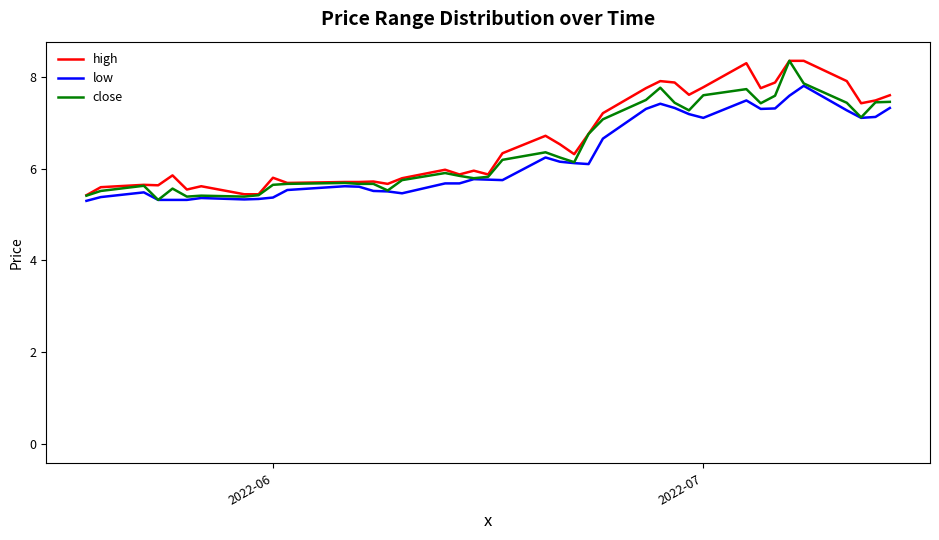

Reading left to right, what are all the values shown in this chart?

high: 5.4	5.6	5.6	5.6	5.9	5.5	5.6	5.4	5.4	5.8	5.7	5.7	5.7	5.7	5.7	5.8	6.0	5.9	6.0	5.9	6.3	6.7	6.5	6.3	6.8	7.2	7.8	7.9	7.9	7.6	7.8	8.3	7.8	7.9	8.3	8.3	7.9	7.4	7.5	7.6
low: 5.3	5.4	5.5	5.3	5.3	5.3	5.4	5.3	5.3	5.4	5.5	5.6	5.6	5.5	5.5	5.5	5.7	5.7	5.8	5.8	5.7	6.2	6.1	6.1	6.1	6.7	7.3	7.4	7.3	7.2	7.1	7.5	7.3	7.3	7.6	7.8	7.3	7.1	7.1	7.3
close: 5.4	5.5	5.6	5.3	5.6	5.4	5.4	5.4	5.4	5.6	5.7	5.7	5.7	5.7	5.5	5.7	5.9	5.8	5.8	5.8	6.2	6.4	6.2	6.1	6.8	7.1	7.5	7.8	7.4	7.3	7.6	7.7	7.4	7.6	8.3	7.9	7.4	7.1	7.4	7.5